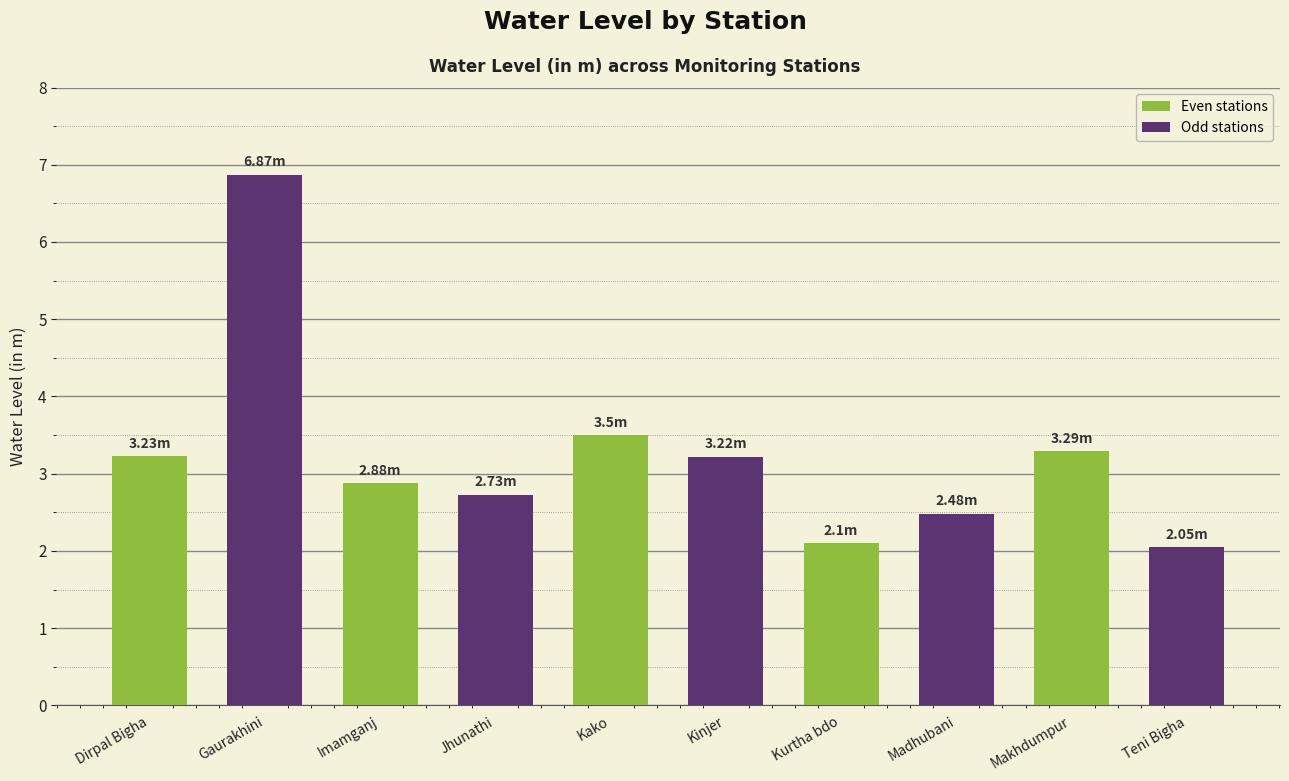

Approximately how many times larger is the value at Makhdumpur compared to Gaurakhini?

0.5